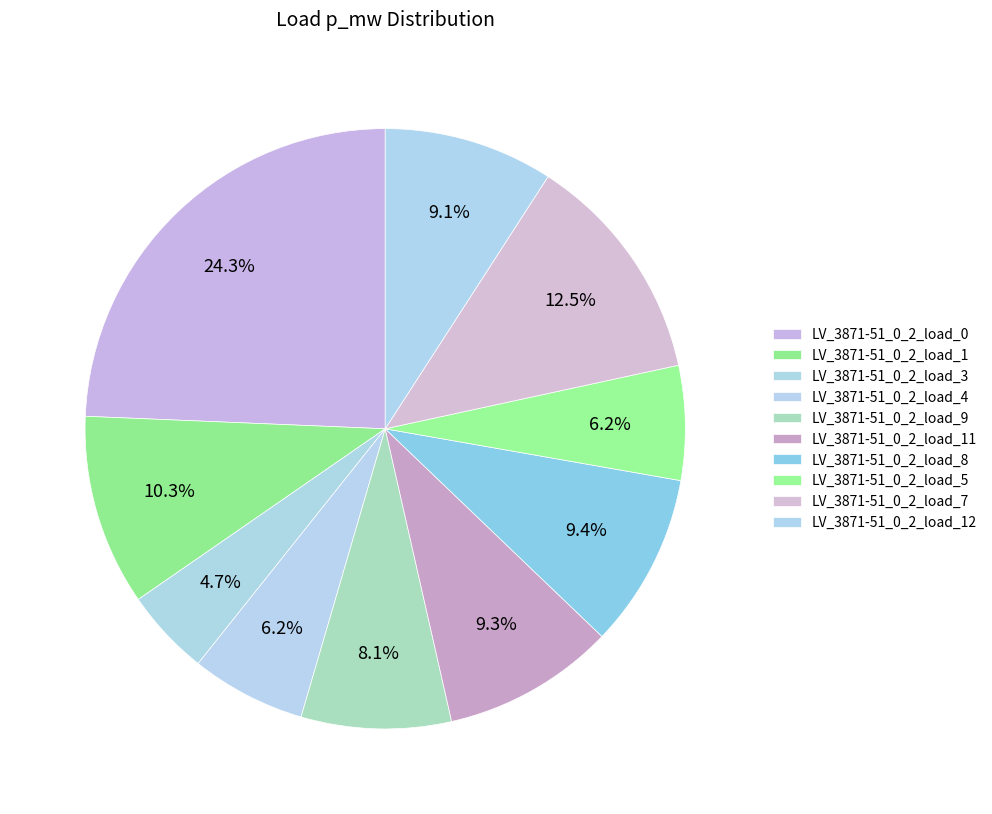

What is the total percentage of LV_3871-51_0_2_load_3 and LV_3871-51_0_2_load_12?

13.8%